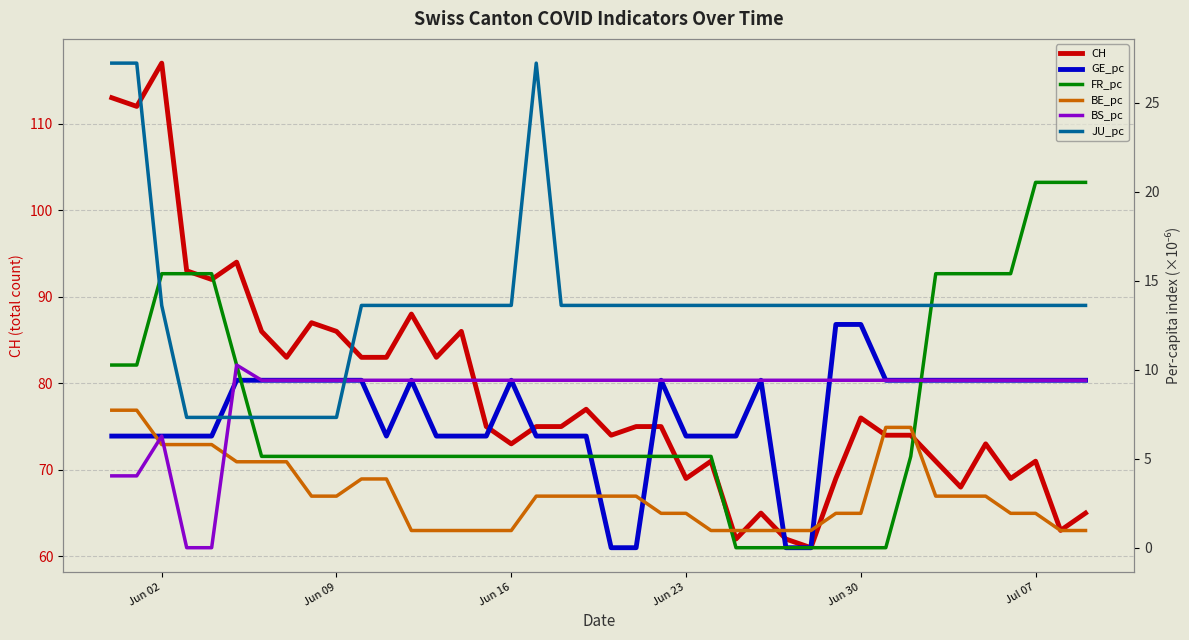

The CH series shows 69 at Jun 23. True or false?

True